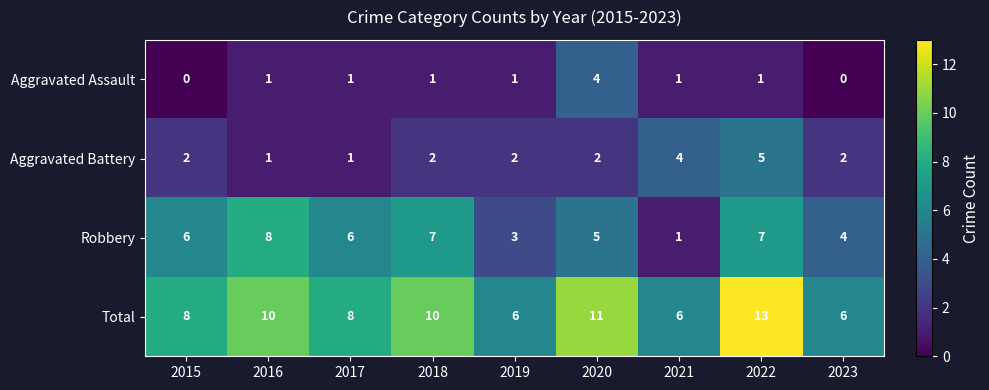

What is the difference between the maximum and second lowest values in the Aggravated Battery series?

4